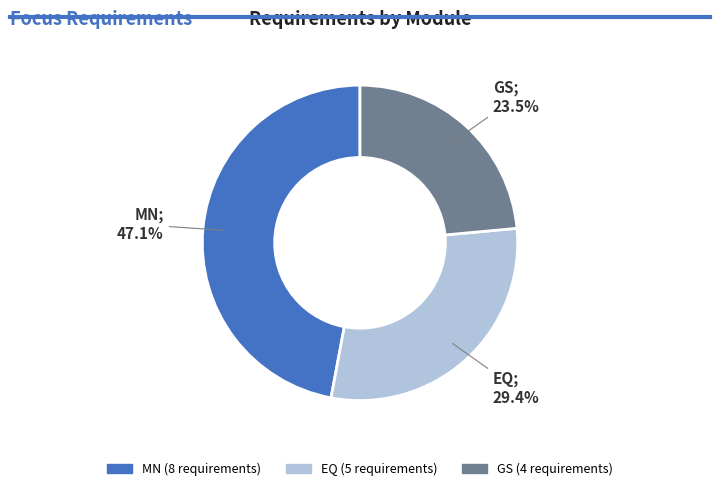

To the nearest percent, what is the difference between the largest and smallest slice percentages?

24%